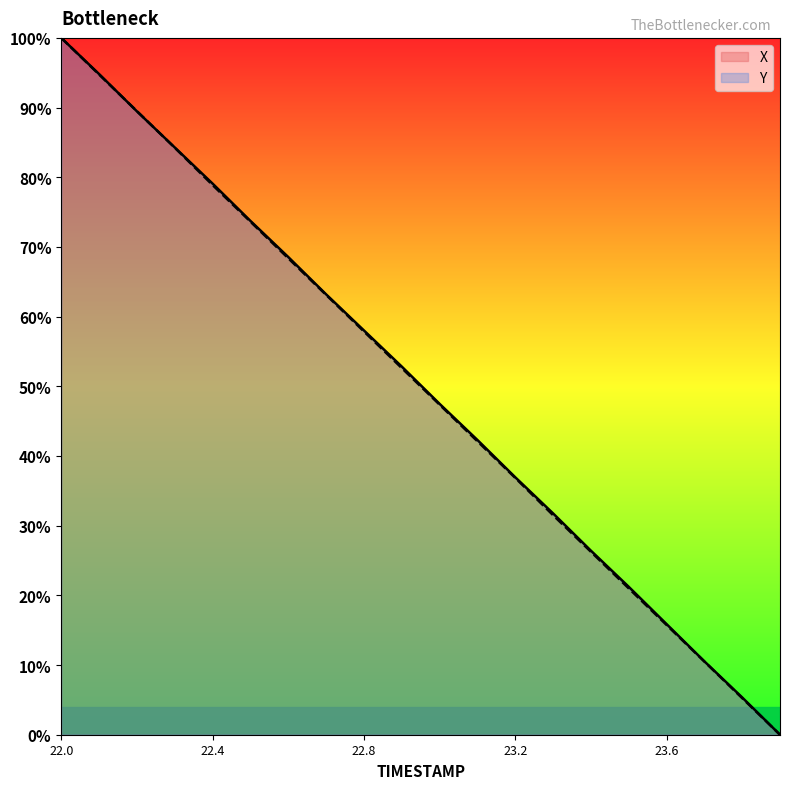

Which series ends up on top after the final intersection of X and Y?

X